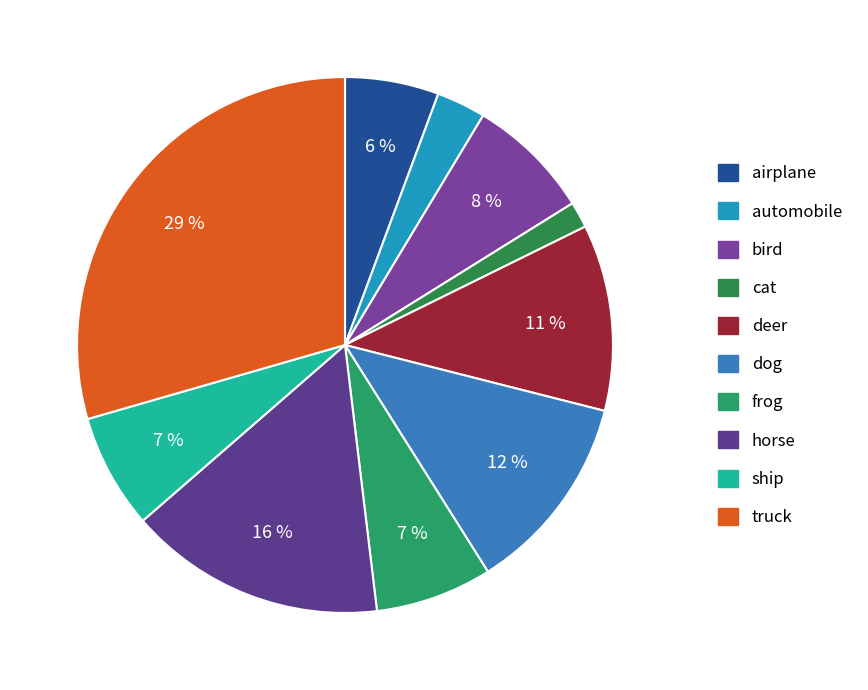

How many slices are in this pie chart?

10